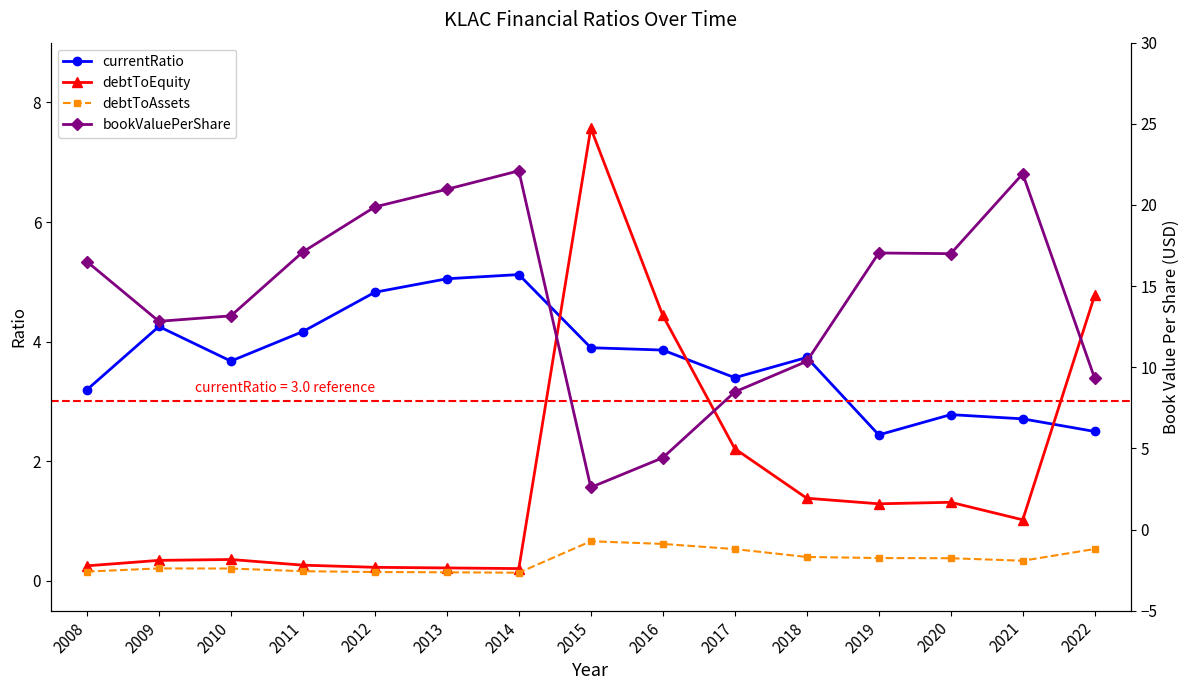

Where is the first local minimum for debtToEquity?

2014